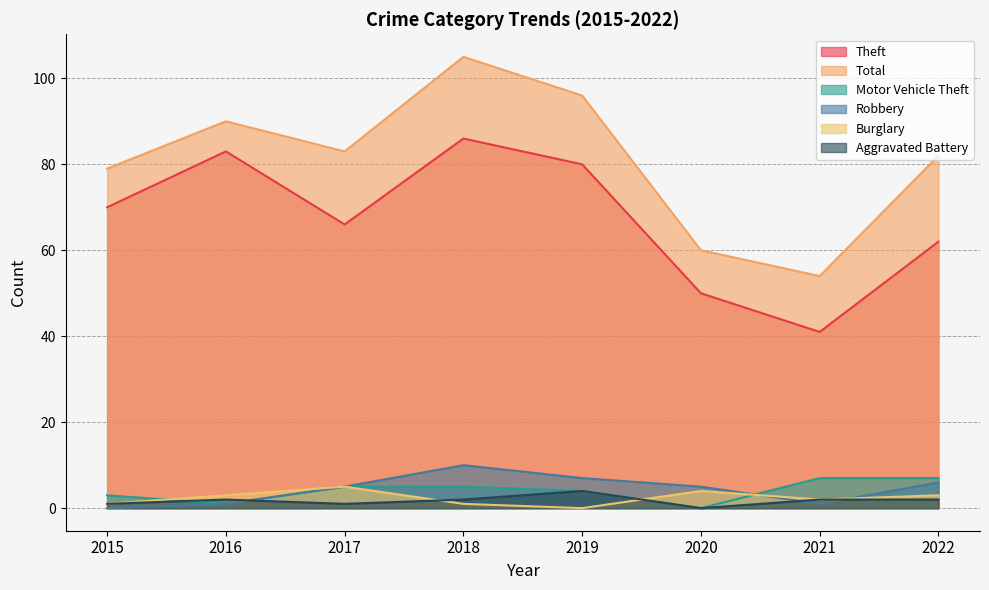

Count the number of data series in this chart.

6